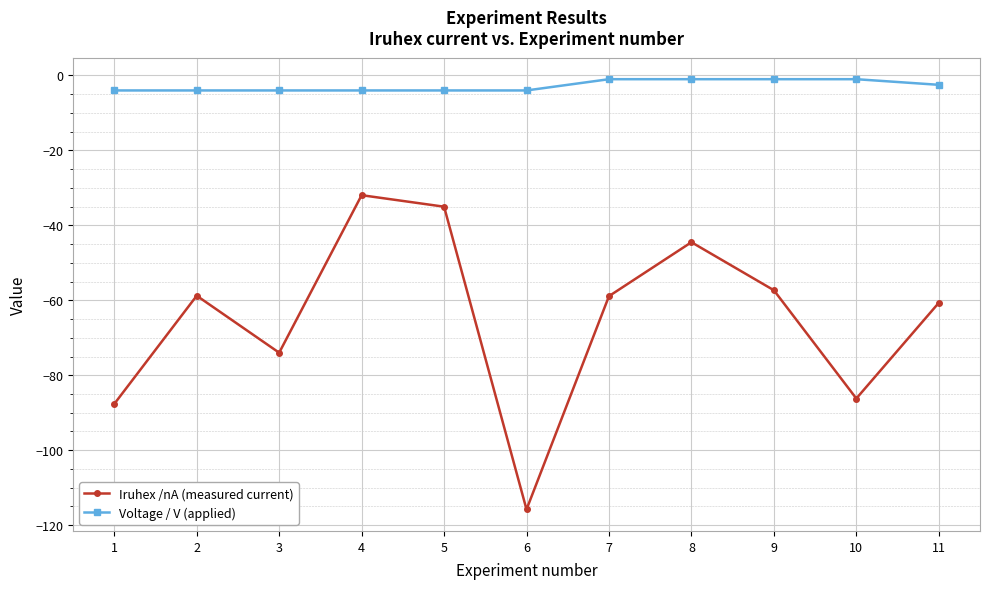

What is the highest value of the Iruhex /nA (measured current) series?

-31.9